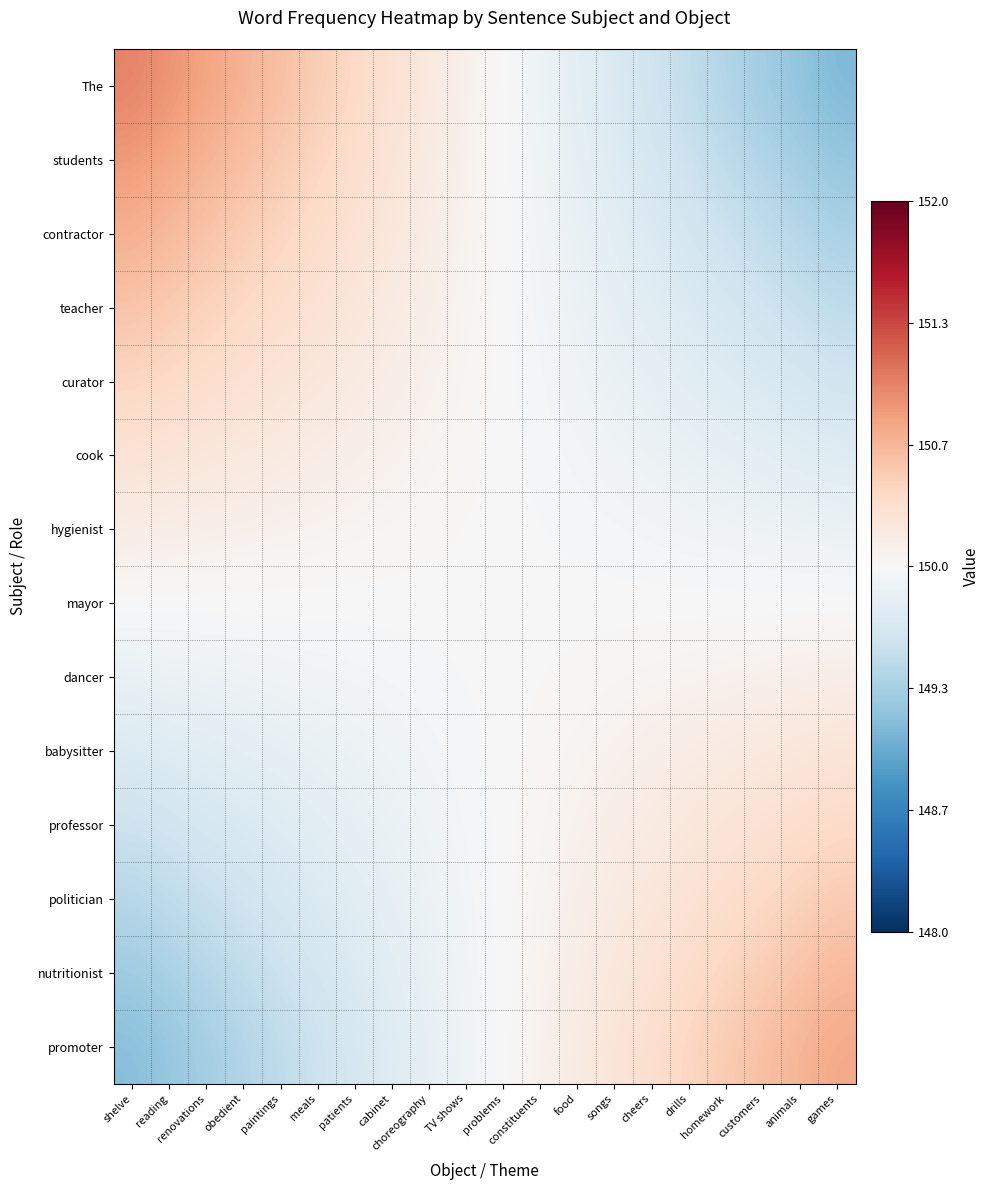

Rank the series by their maximum value, from highest to lowest.

The, students, promoter, contractor, nutritionist, teacher, politician, curator, professor, cook, babysitter, hygienist, dancer, mayor